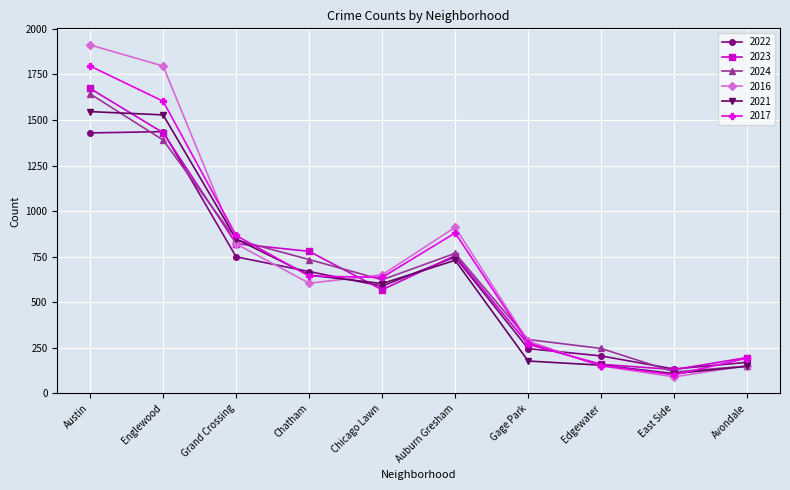

What is the spread (max minus min) of values at East Side?

43